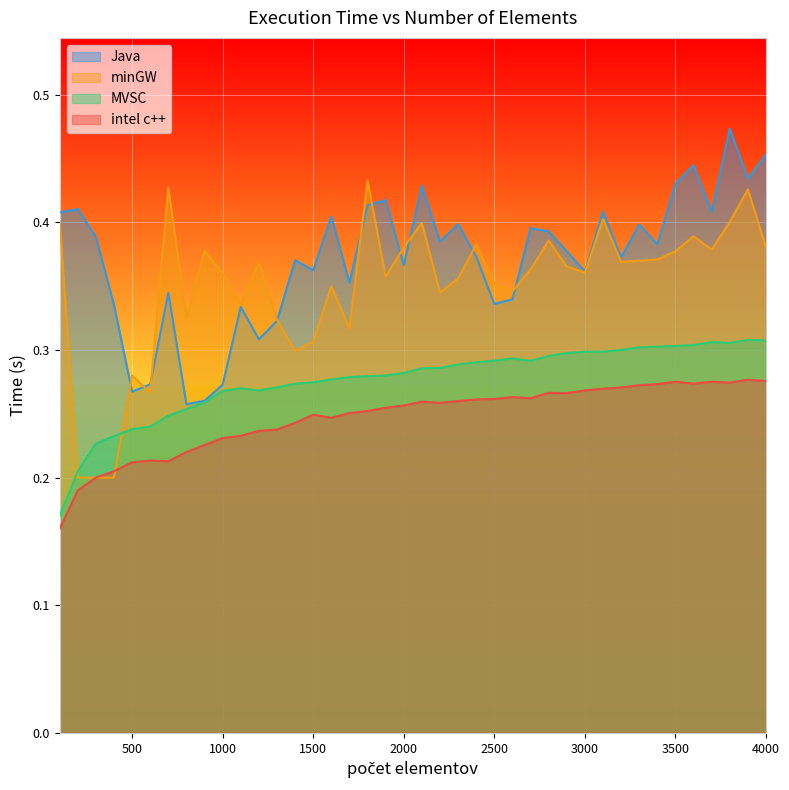

Which series has the largest total across all categories?

Java